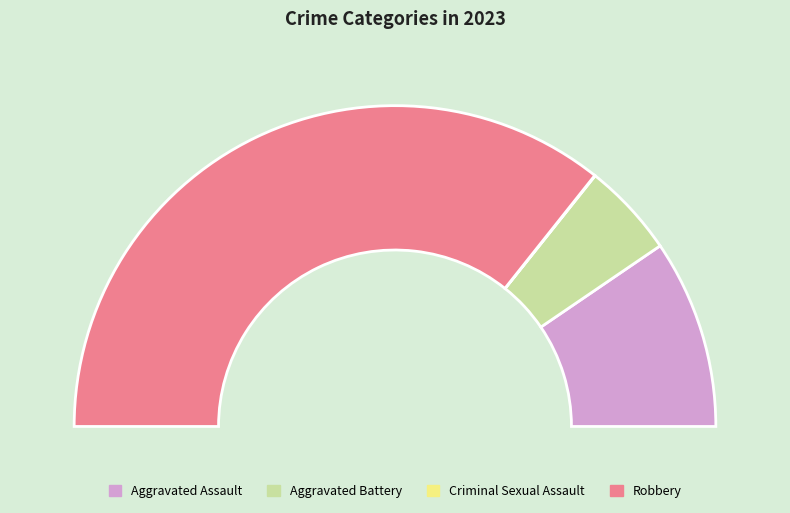

To the nearest percent, what portion does Aggravated Battery represent?

10%